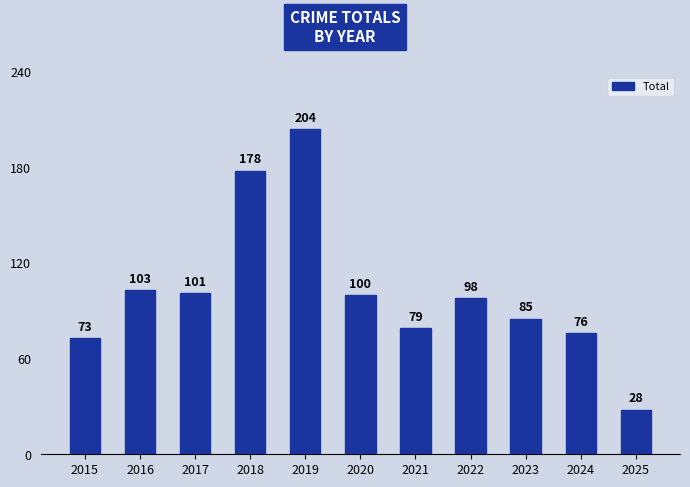

Rank the categories by value from lowest to highest.

2025, 2015, 2024, 2021, 2023, 2022, 2020, 2017, 2016, 2018, 2019